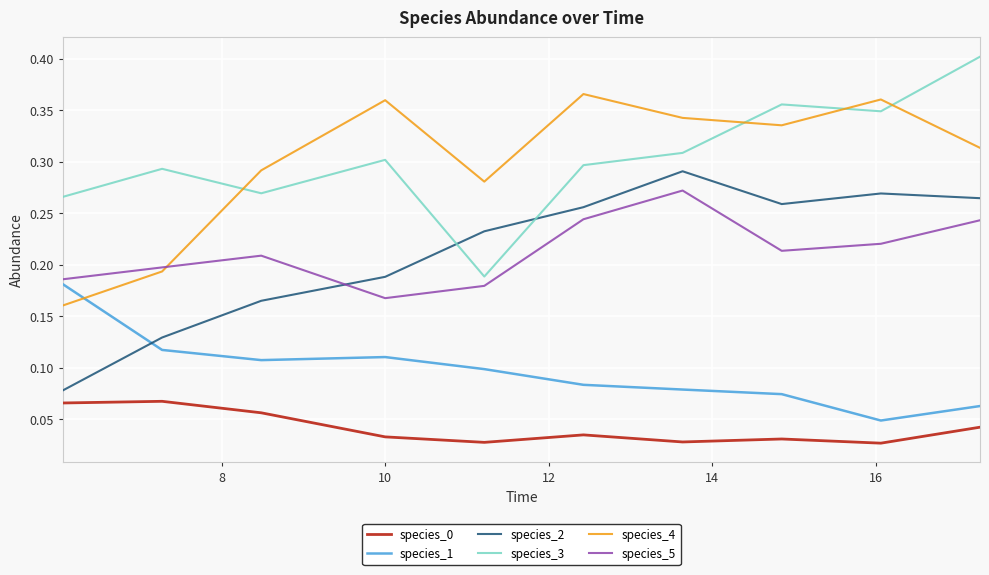

How many times do species_3 and species_4 cross each other?

4